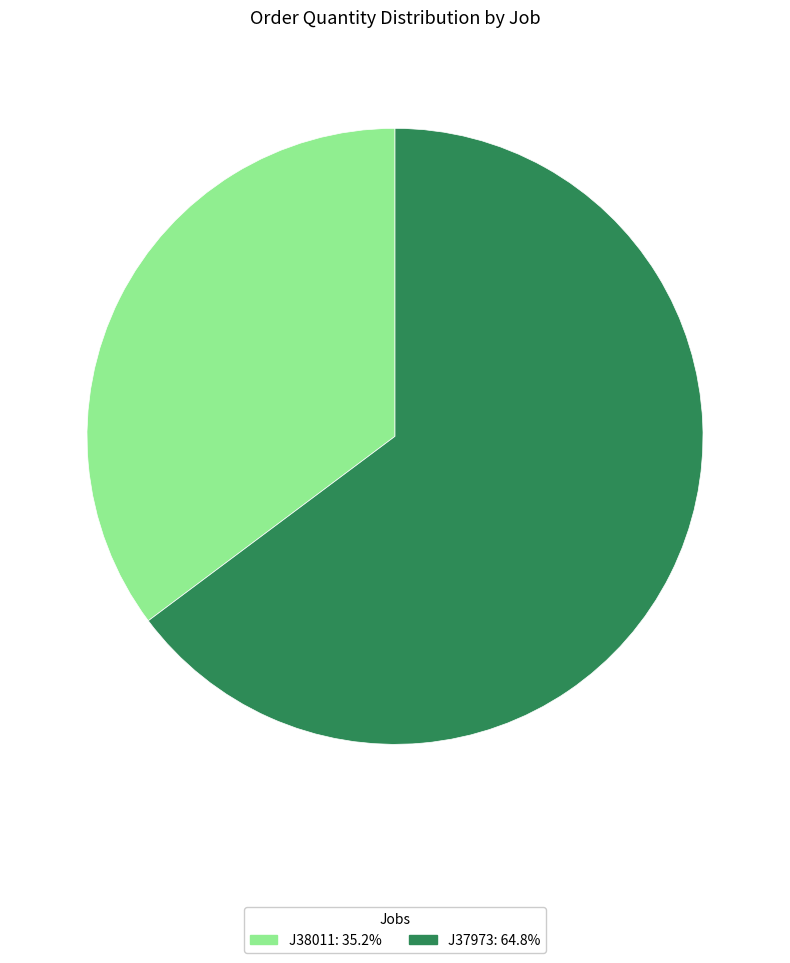

Is J37973 the majority of the pie?

Yes